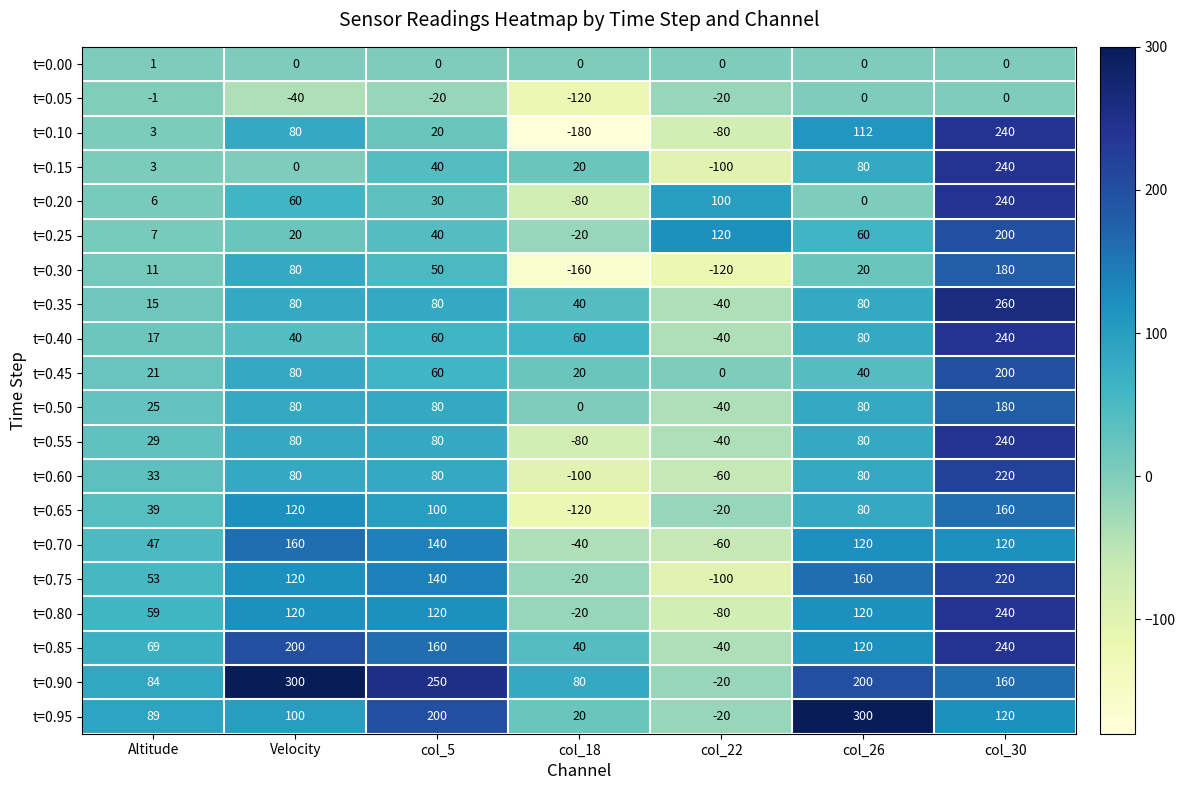

How many positive values does the t=0.80 series have?

5